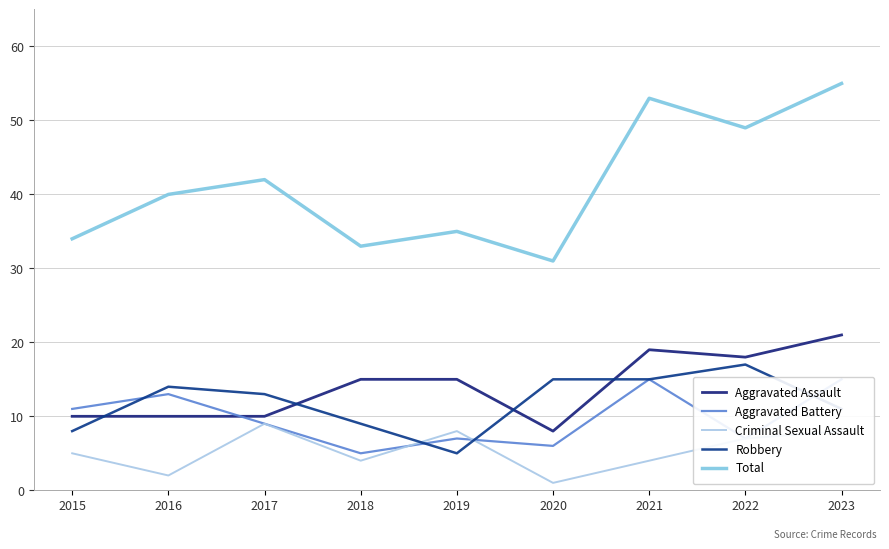

Reading left to right, transcribe all the data shown in this chart.

Aggravated Assault: 2015=10	2016=10	2017=10	2018=15	2019=15	2020=8	2021=19	2022=18	2023=21
Aggravated Battery: 2015=11	2016=13	2017=9	2018=5	2019=7	2020=6	2021=15	2022=7	2023=15
Criminal Sexual Assault: 2015=5	2016=2	2017=9	2018=4	2019=8	2020=1	2021=4	2022=7	2023=8
Robbery: 2015=8	2016=14	2017=13	2018=9	2019=5	2020=15	2021=15	2022=17	2023=11
Total: 2015=34	2016=40	2017=42	2018=33	2019=35	2020=31	2021=53	2022=49	2023=55